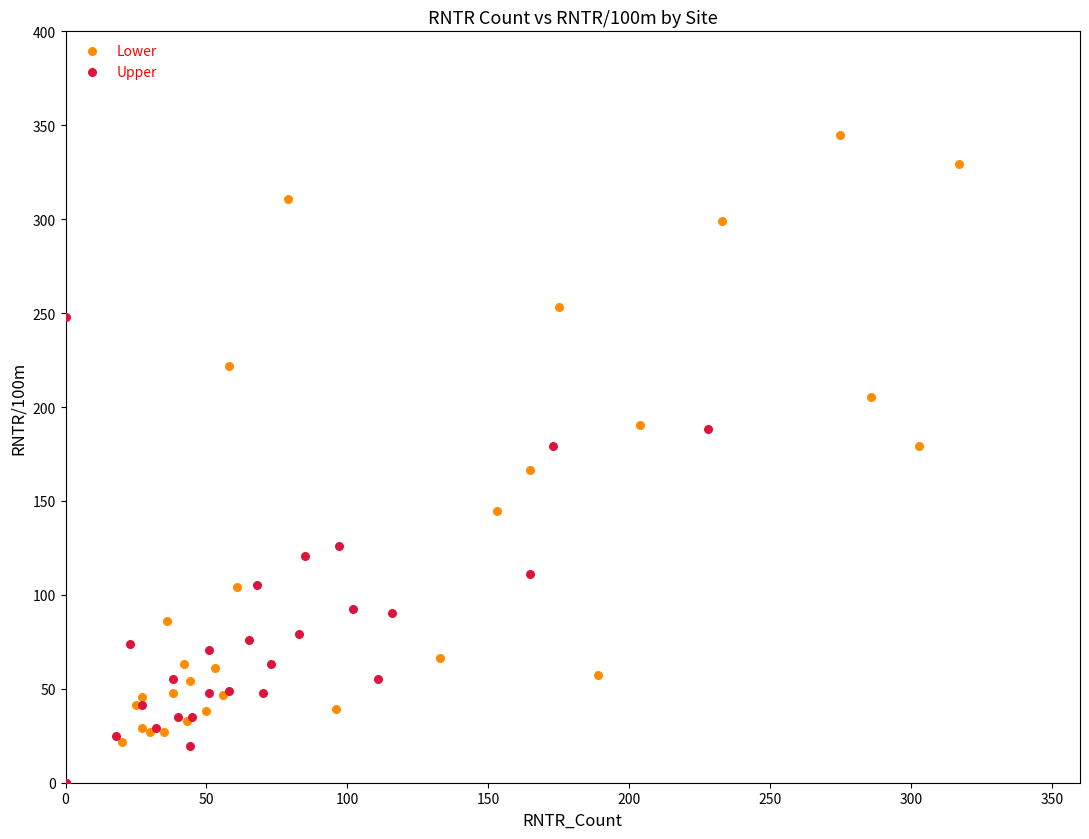

Which series reaches the maximum Y coordinate?

Lower